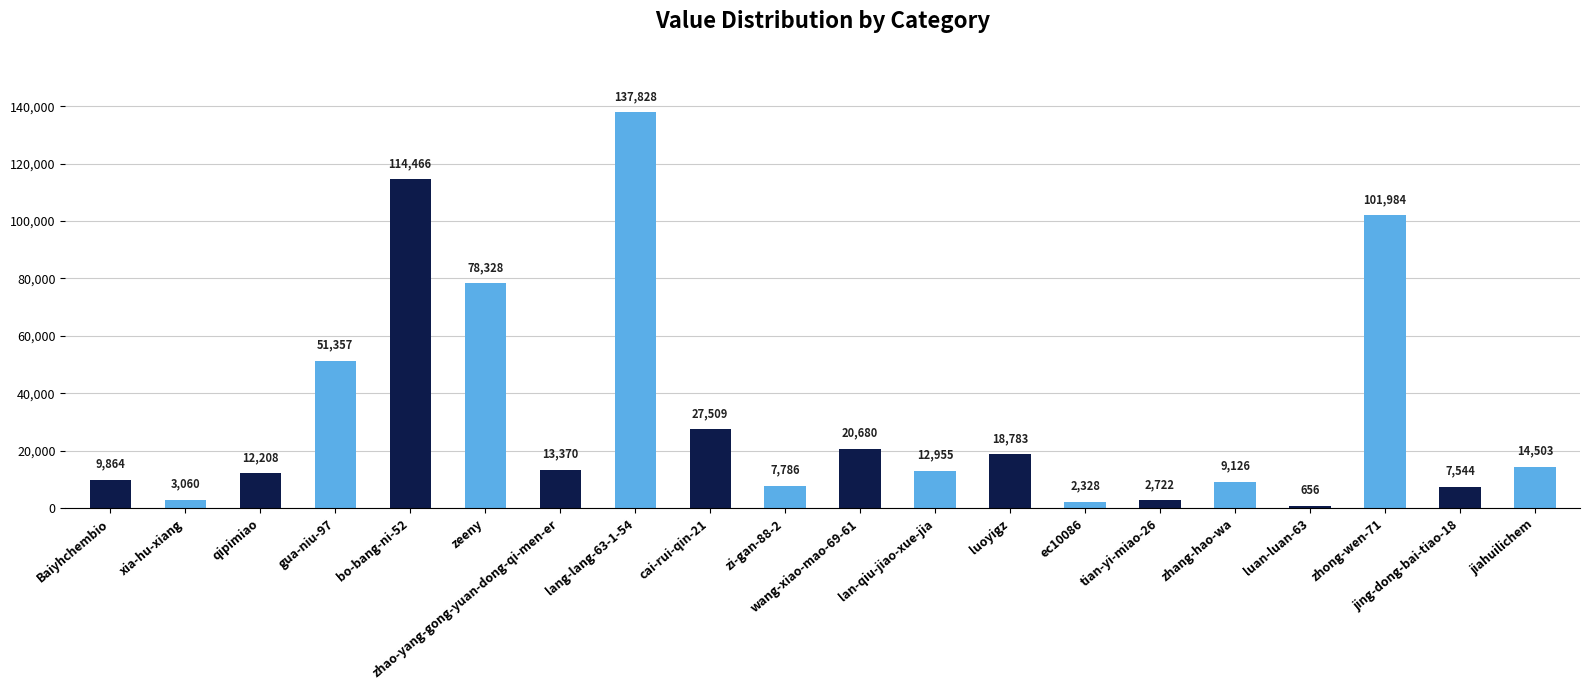

Where is the data nearest to the value 69242?

zeeny